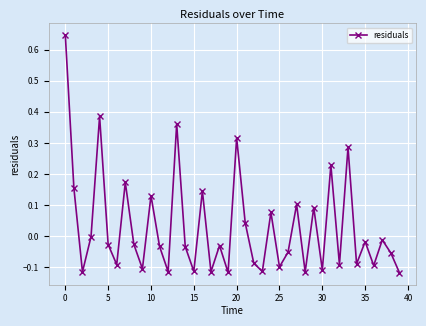

How many categories are shown in the chart?

40